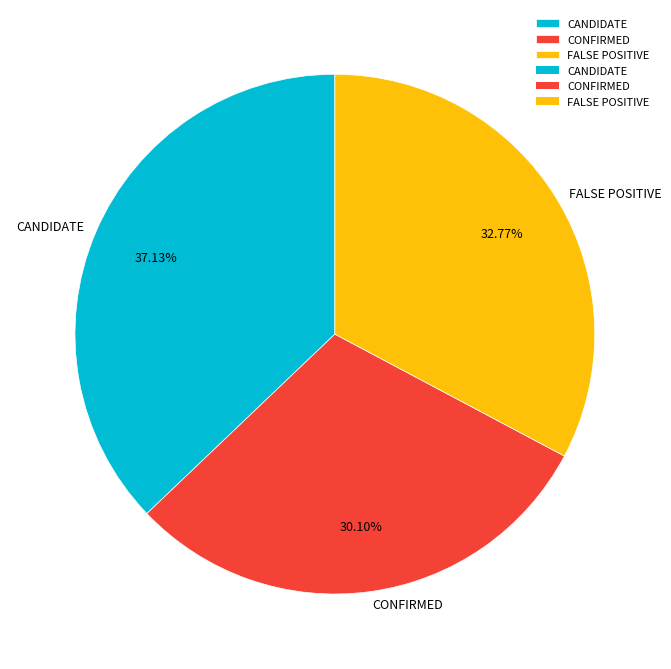

To the nearest percent, what is the difference between the largest and smallest slice percentages?

7%